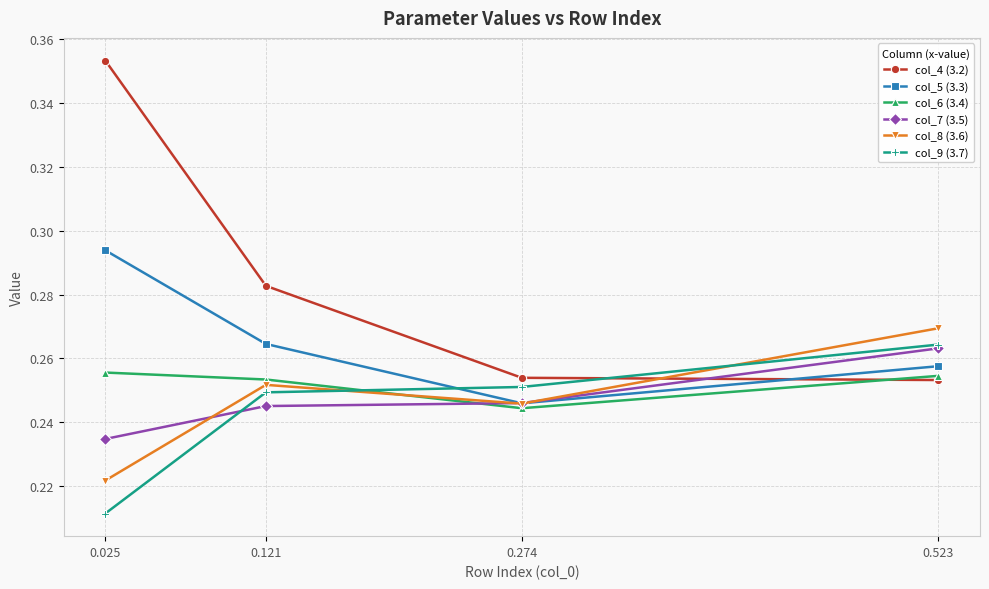

How many data points does each series have?

4